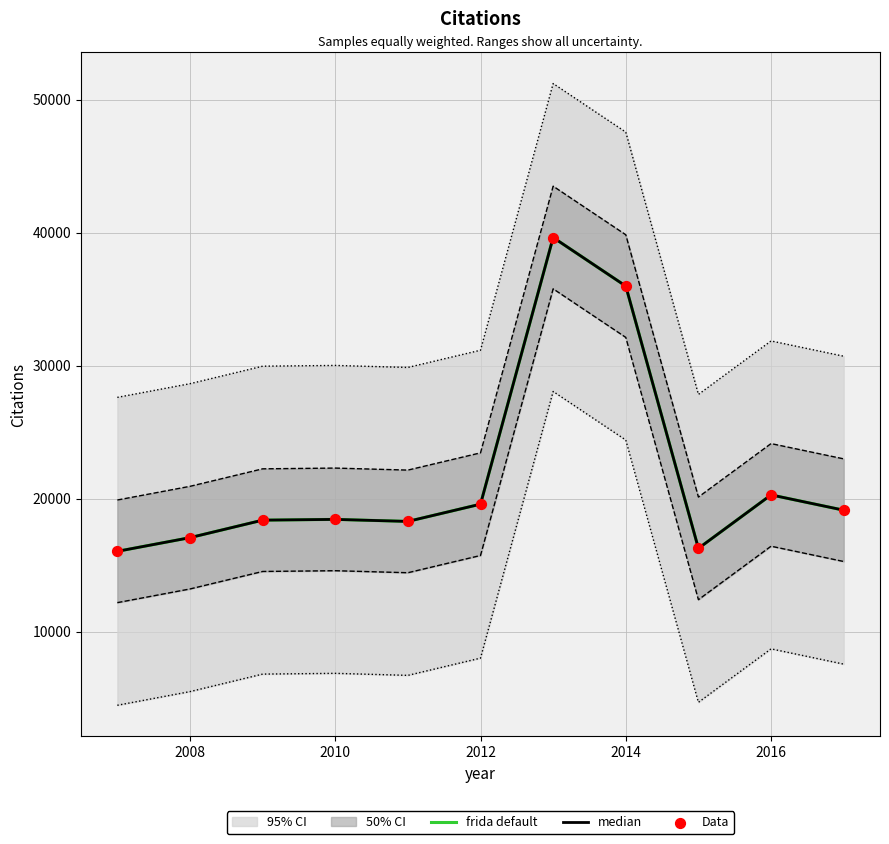

What is the total value across all series at 2014?

54861